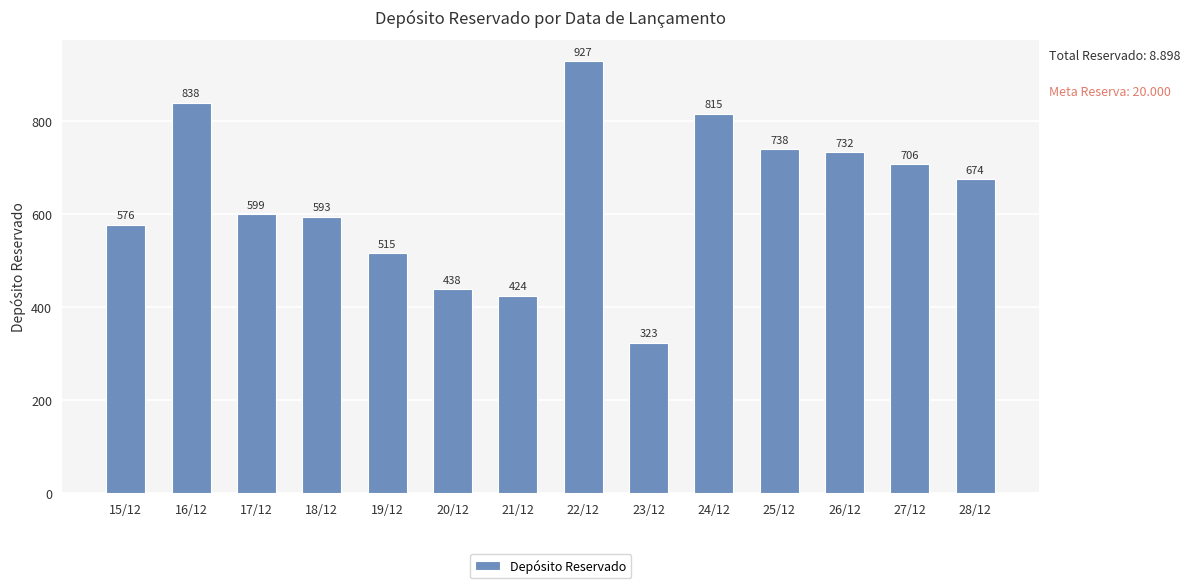

Reading left to right, what are all the values shown in this chart?

15/12=576	16/12=838	17/12=599	18/12=593	19/12=515	20/12=438	21/12=424	22/12=927	23/12=323	24/12=815	25/12=738	26/12=732	27/12=706	28/12=674